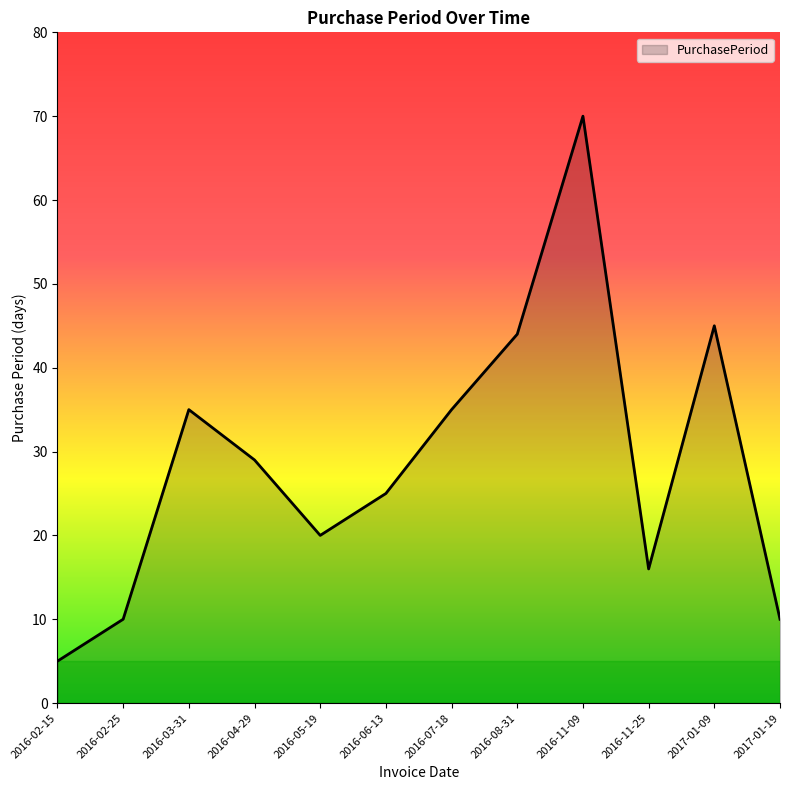

How many distinct data groups are displayed?

1